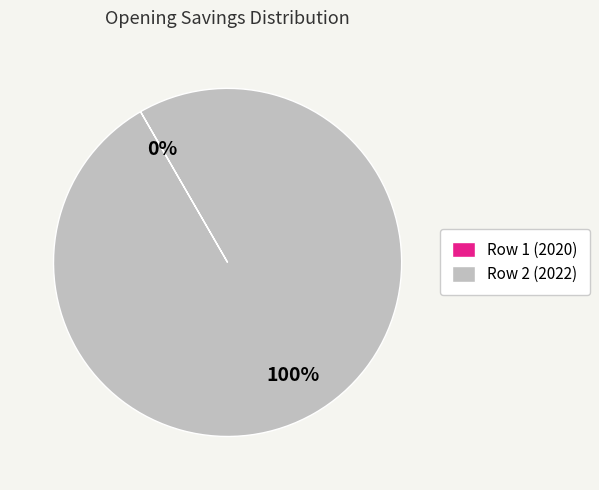

What is the largest slice in the pie chart?

Row 2 (2022)